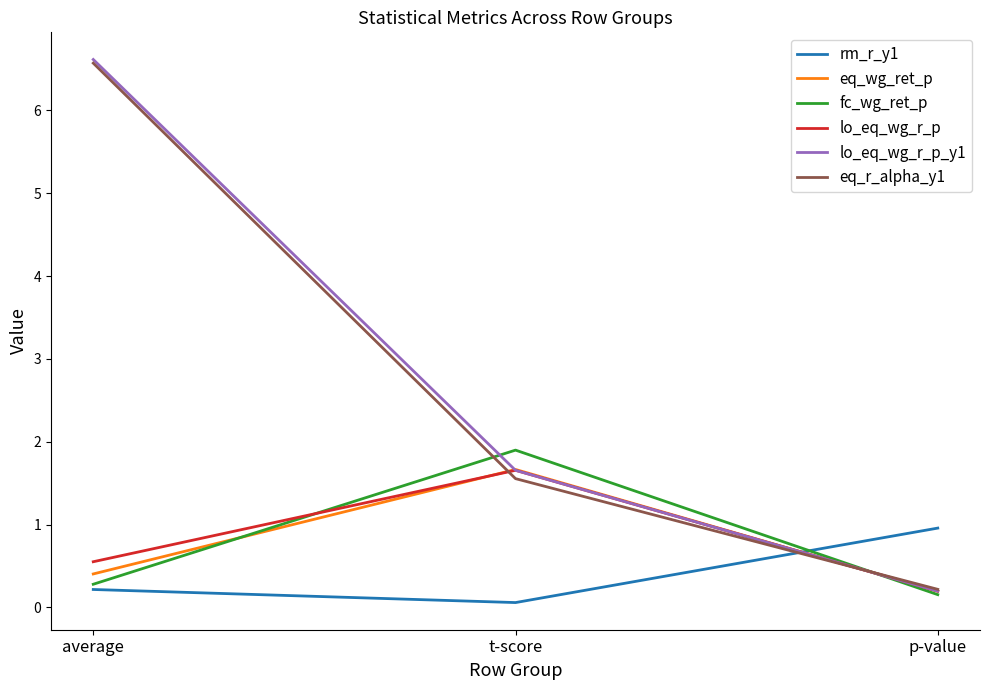

At which label is lo_eq_wg_r_p_y1 closest to 3?

t-score